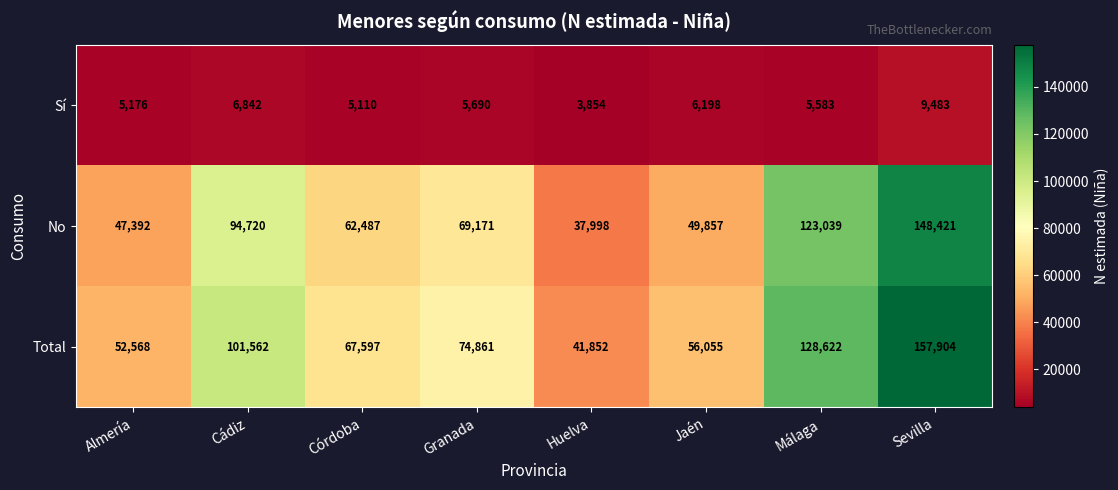

What is the smallest value displayed?

3854